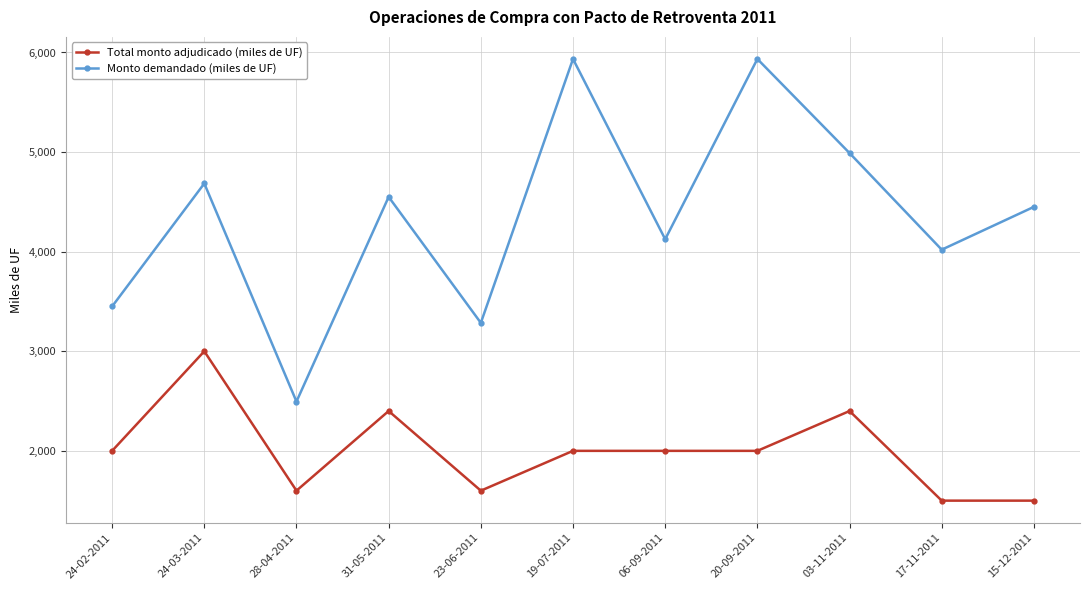

Reading right to left, what are all the values shown in this chart?

Total monto adjudicado (miles de UF): 1500	1500	2400	2000	2000	2000	1600	2400	1600	3000	2000
Monto demandado (miles de UF): 4450	4020	4990	5935	4125	5935	3285	4550	2495	4685	3450